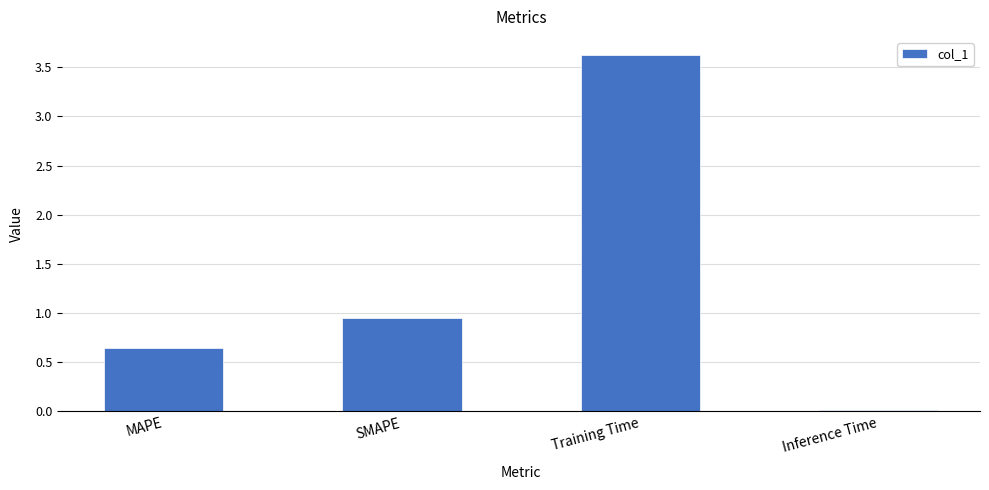

What is the greatest value displayed?

3.6